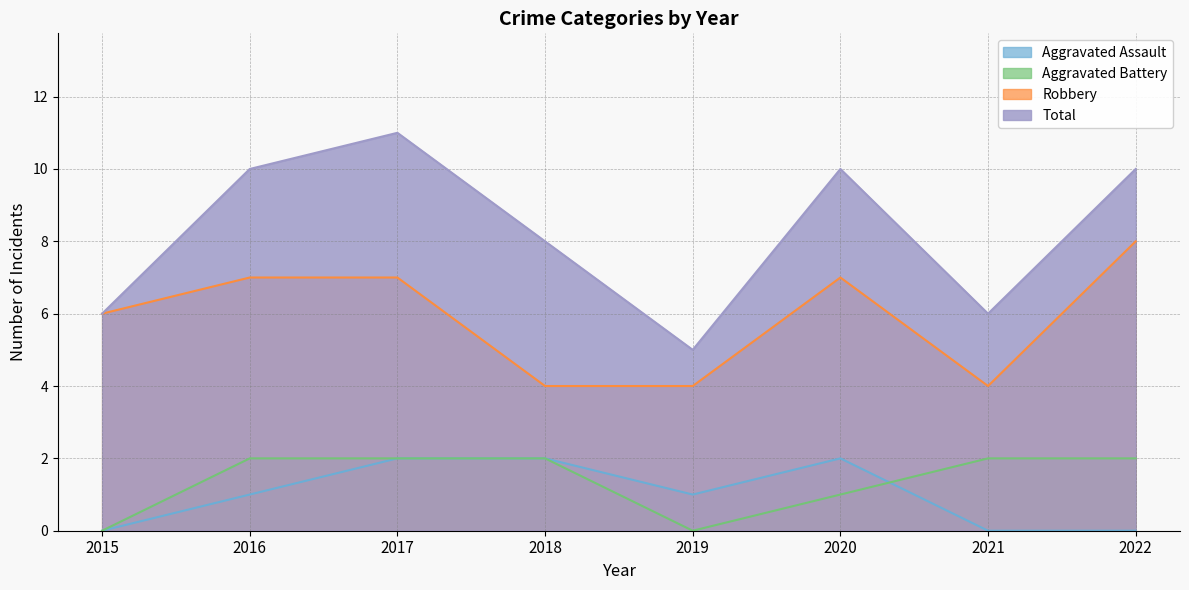

What is the maximum value for Aggravated Assault?

2